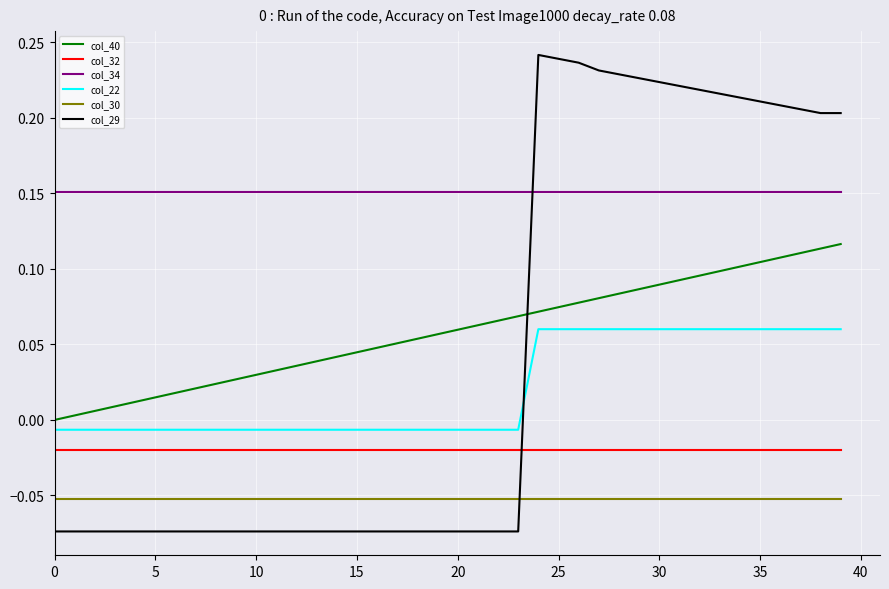

Rank the series by their maximum value, from highest to lowest.

col_29, col_34, col_40, col_22, col_32, col_30